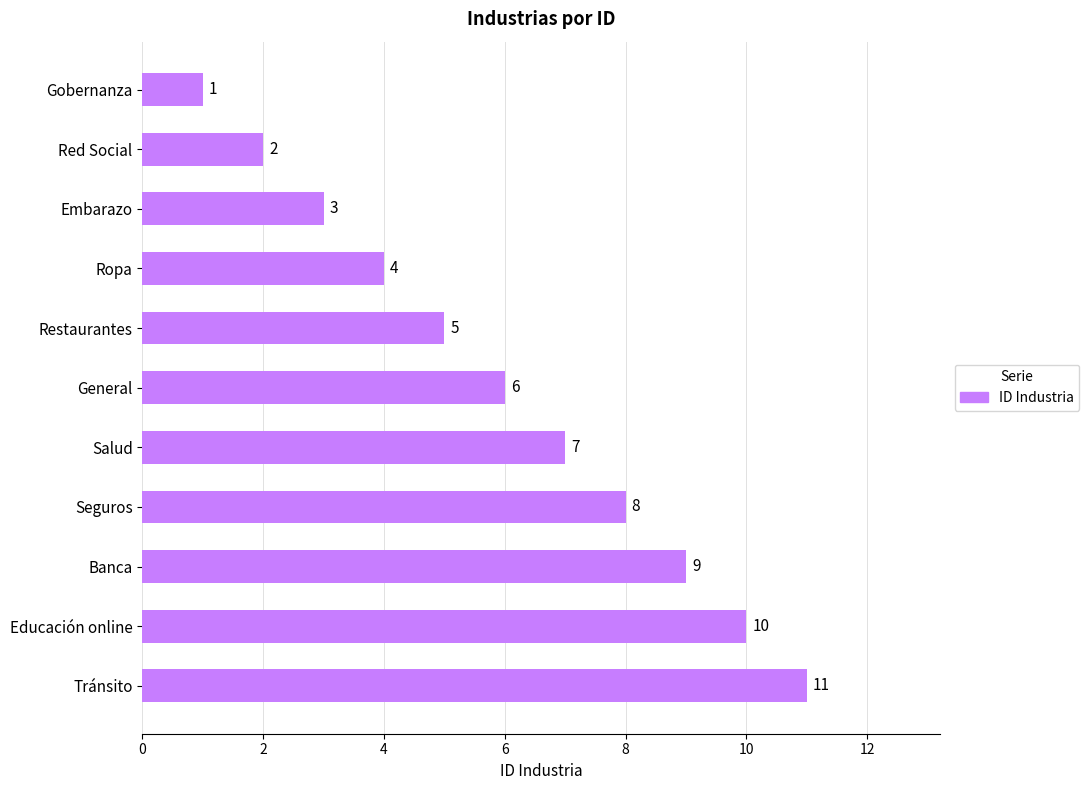

List the labels in order of value, smallest first.

Gobernanza, Red Social, Embarazo, Ropa, Restaurantes, General, Salud, Seguros, Banca, Educación online, Tránsito